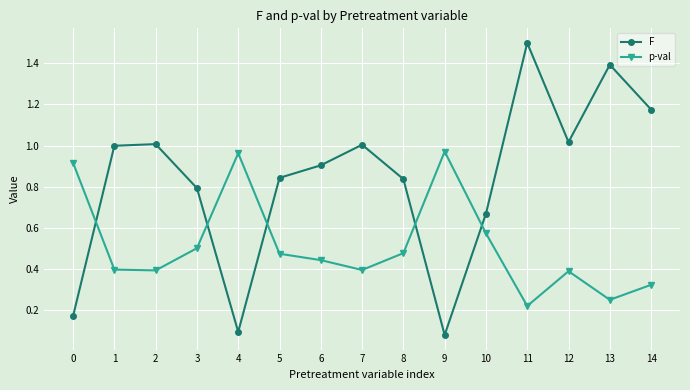

List the series in order of their overall mean, lowest first.

p-val, F